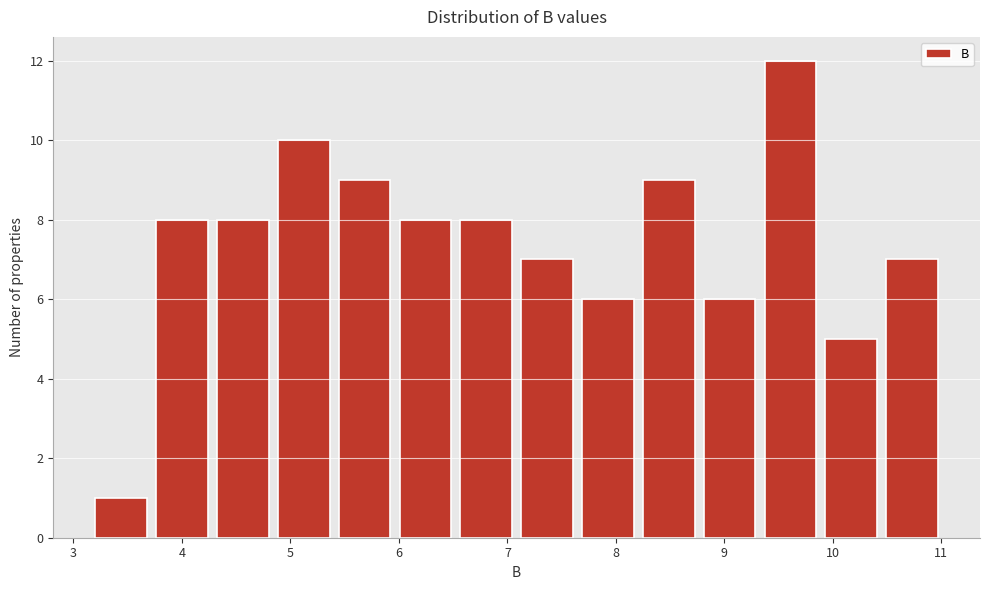

Reading left to right, transcribe this chart: for each bar, give the range it covers on the x-axis and its height. Neither the bar edges nor the heights are printed on the chart, so give them approximately, as read against the axes.

3.2 to 3.7: 1
3.7 to 4.3: 8
4.3 to 4.8: 8
4.8 to 5.4: 10
5.4 to 6.0: 9
6.0 to 6.5: 8
6.5 to 7.1: 8
7.1 to 7.6: 7
7.6 to 8.2: 6
8.2 to 8.8: 9
8.8 to 9.3: 6
9.3 to 9.9: 12
9.9 to 10.4: 5
10.4 to 11.0: 7